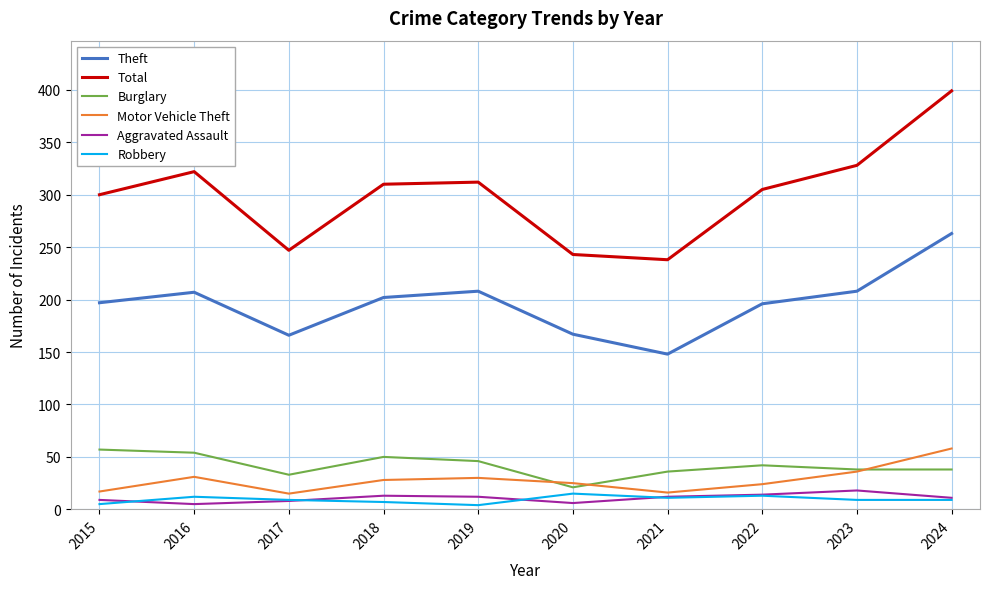

What is the minimum value for Total?

238